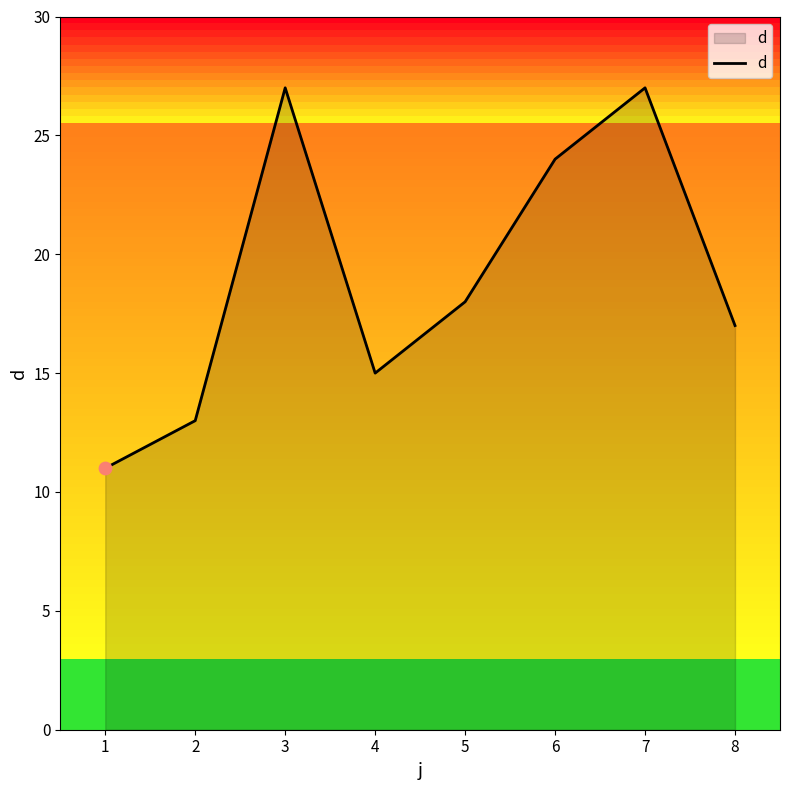

Which has a higher value, 7 or 1?

7